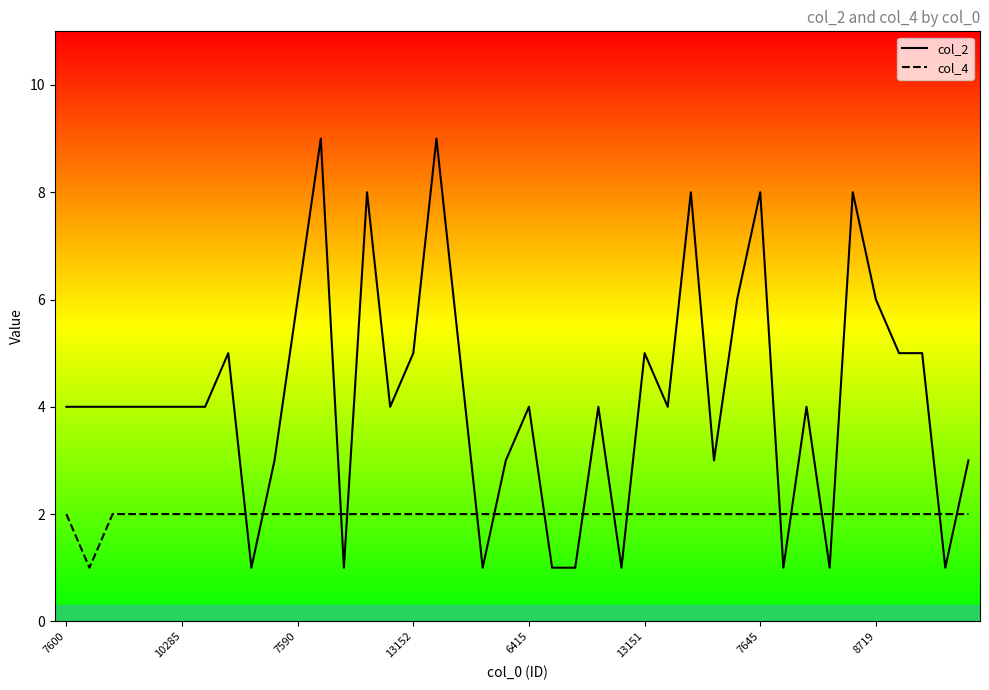

How many col_4 values are between 2 and 3?

39